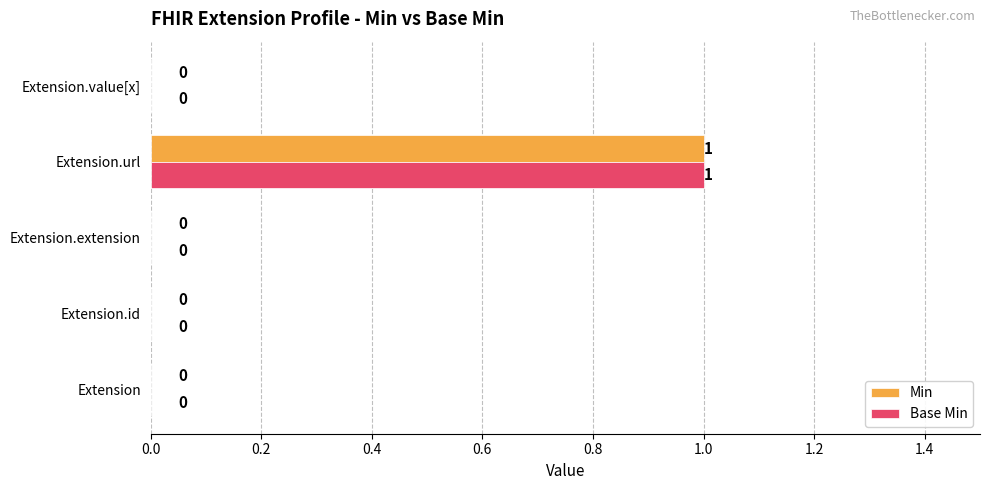

Which category has the highest value in the Base Min series?

Extension.url